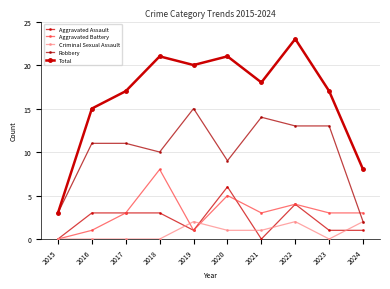

What is the difference between the maximum and minimum values in the Aggravated Assault series?

6